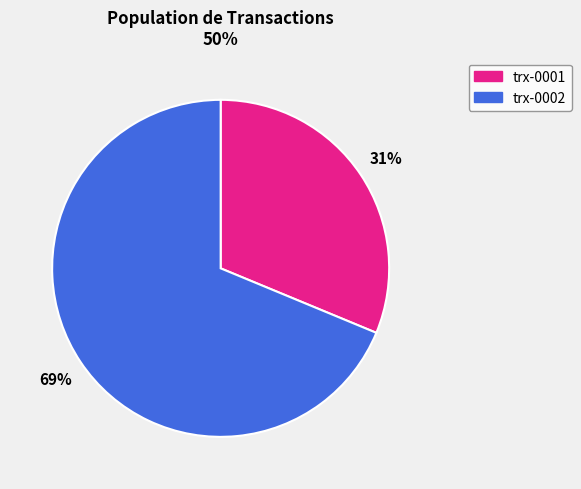

Rank the categories by value from highest to lowest.

trx-0002, trx-0001